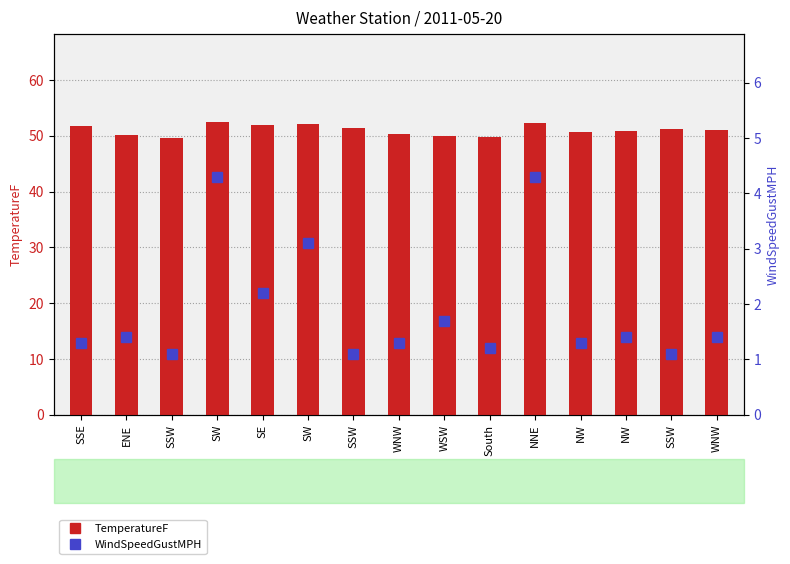

Reading left to right, transcribe all the data shown in this chart.

TemperatureF: SSE=51.8	ENE=50.1	SSW=49.6	SW=52.5	SE=51.9	SW=52.1	SSW=51.4	WNW=50.3	WSW=50.0	South=49.8	NNE=52.3	NW=50.7	NW=50.9	SSW=51.2	WNW=51.0
WindSpeedGustMPH: SSE=1.3	ENE=1.4	SSW=1.1	SW=4.3	SE=2.2	SW=3.1	SSW=1.1	WNW=1.3	WSW=1.7	South=1.2	NNE=4.3	NW=1.3	NW=1.4	SSW=1.1	WNW=1.4